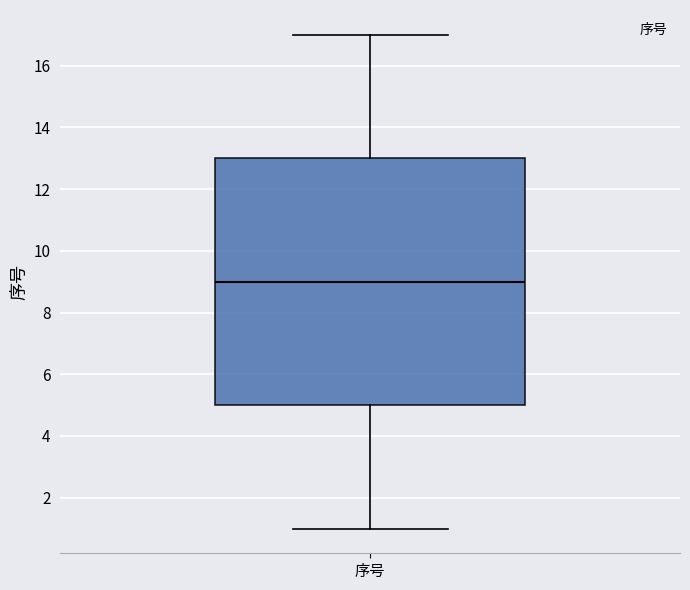

Where is the upper edge of the box for 序号 on the y-axis? The values are not printed on the chart, so give them approximately, as read against the axis.

13